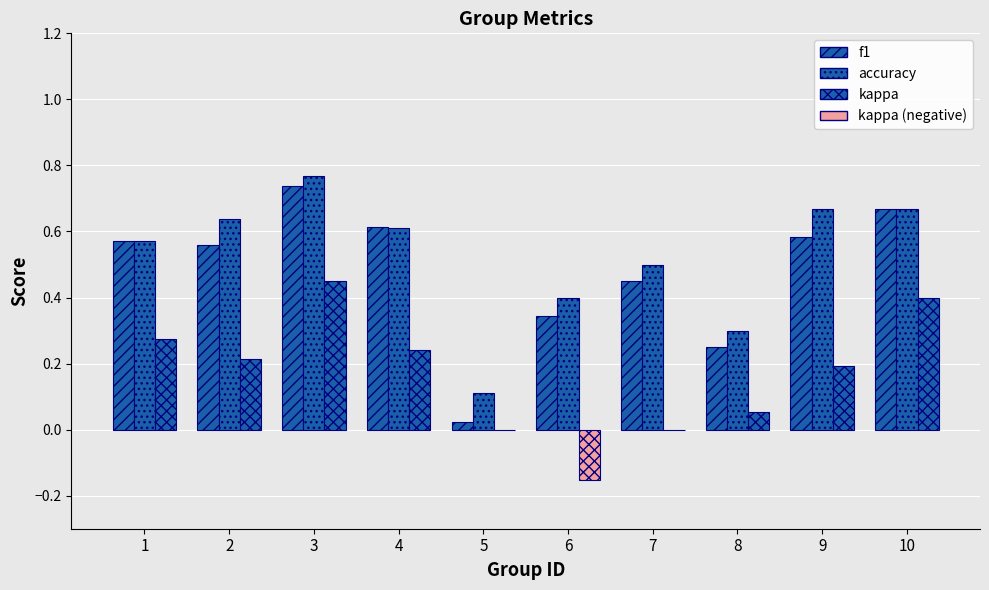

What is the total value across all series at 8?

0.6